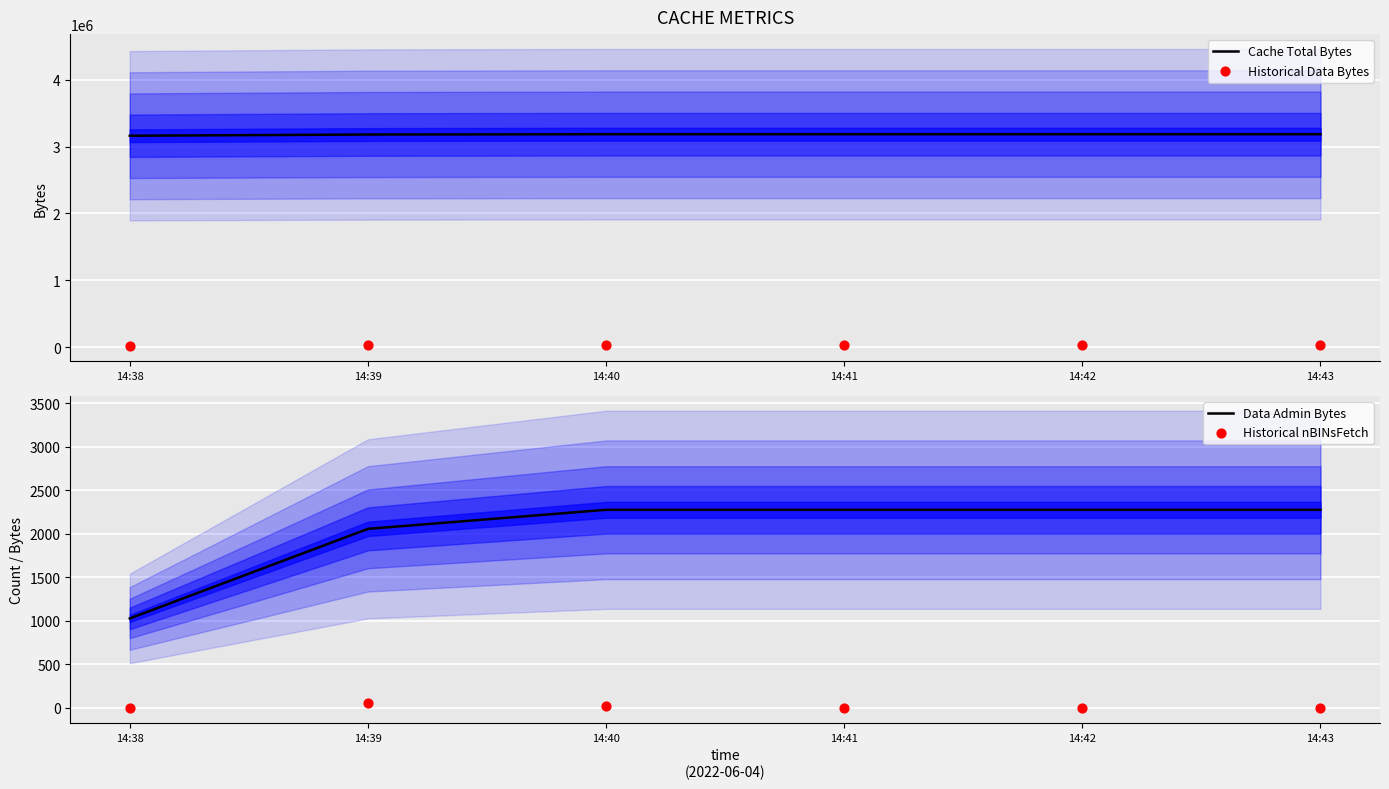

Which series contains the highest Y value?

Cache Total Bytes